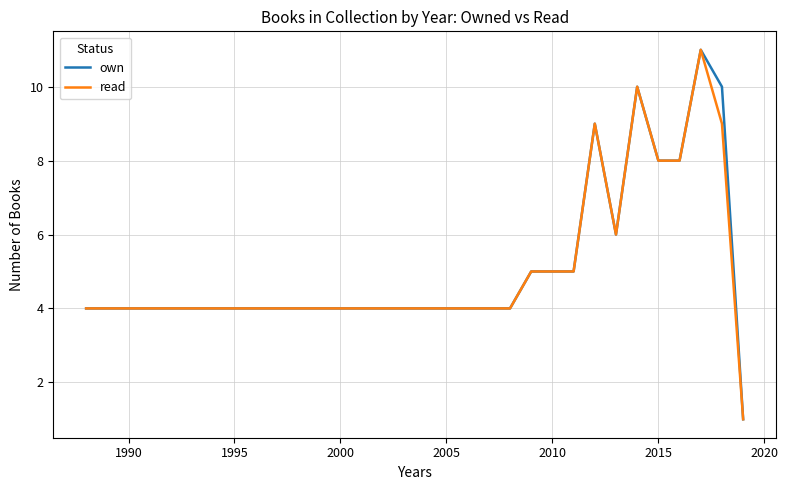

What is the minimum value shown in the chart?

1